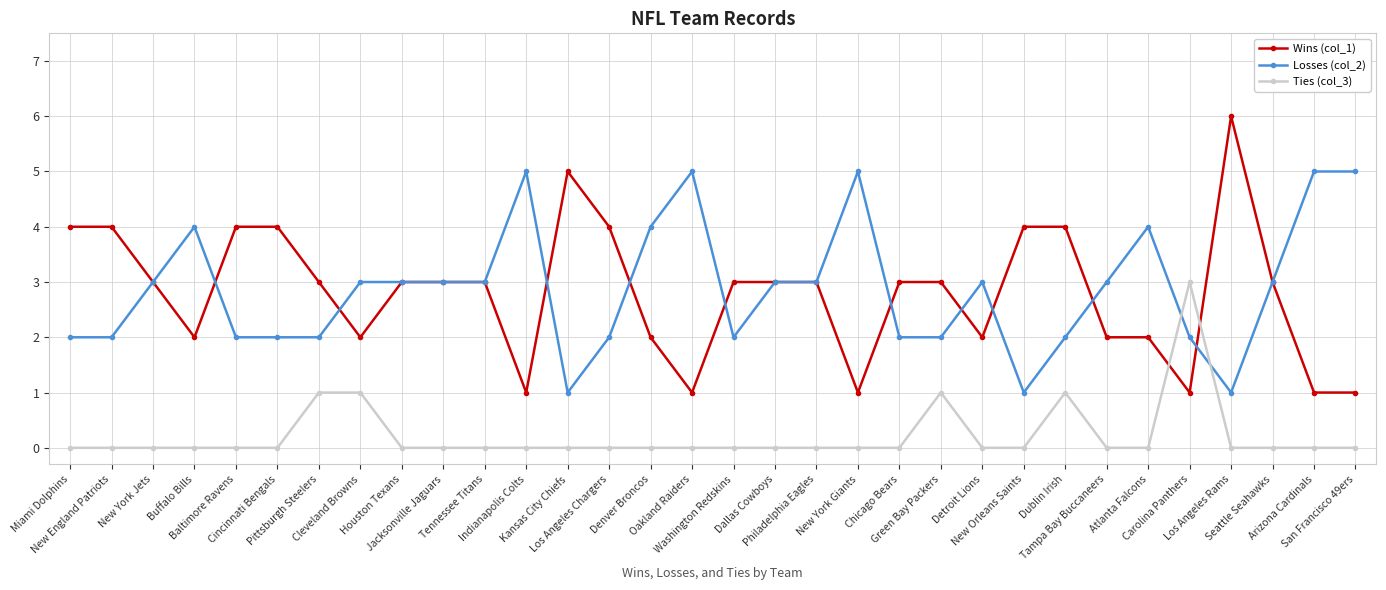

Reading left to right, transcribe all the data shown in this chart.

Wins (col_1): 4	4	3	2	4	4	3	2	3	3	3	1	5	4	2	1	3	3	3	1	3	3	2	4	4	2	2	1	6	3	1	1
Losses (col_2): 2	2	3	4	2	2	2	3	3	3	3	5	1	2	4	5	2	3	3	5	2	2	3	1	2	3	4	2	1	3	5	5
Ties (col_3): 0	0	0	0	0	0	1	1	0	0	0	0	0	0	0	0	0	0	0	0	0	1	0	0	1	0	0	3	0	0	0	0